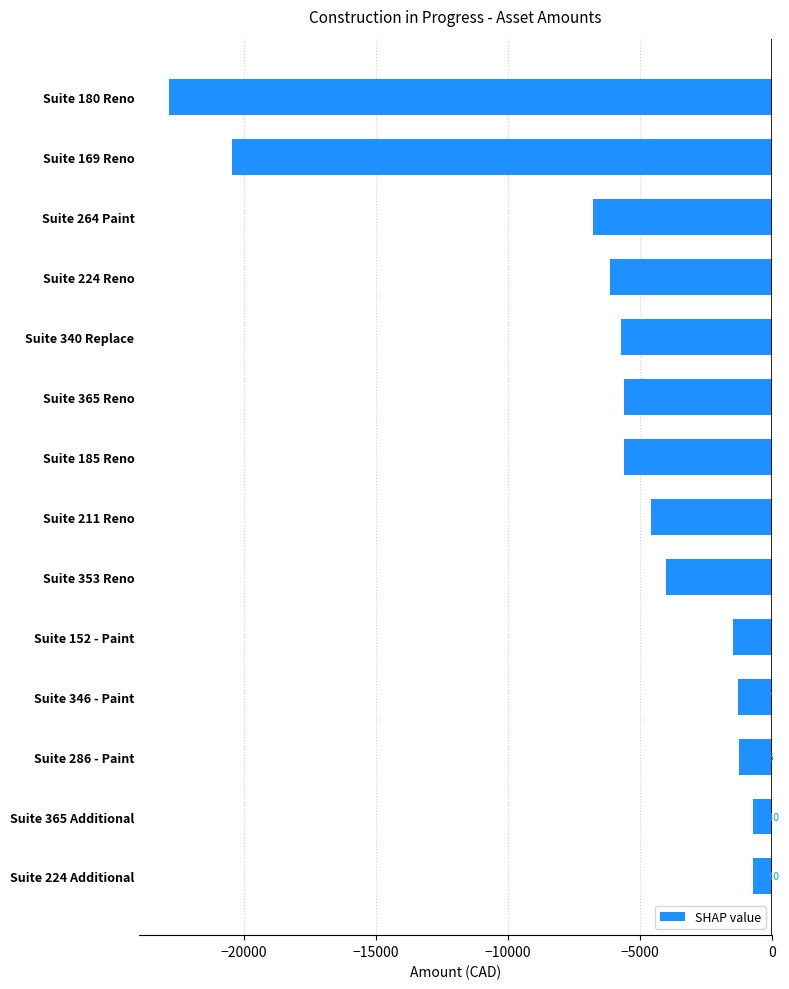

What is the value of the 11th bar from the top?

-1307.2